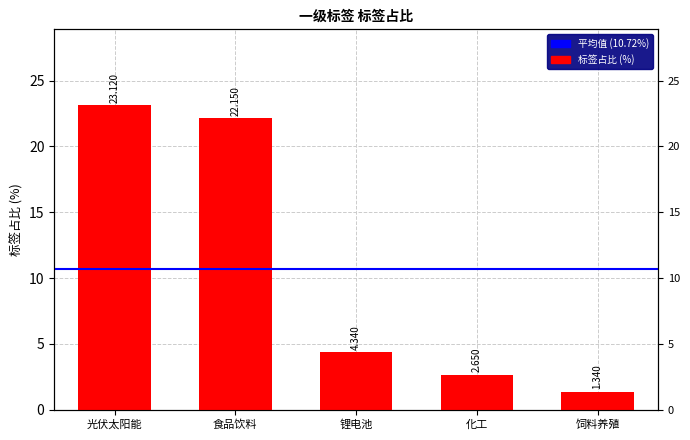

Rank the categories by value from highest to lowest.

光伏太阳能, 食品饮料, 锂电池, 化工, 饲料养殖